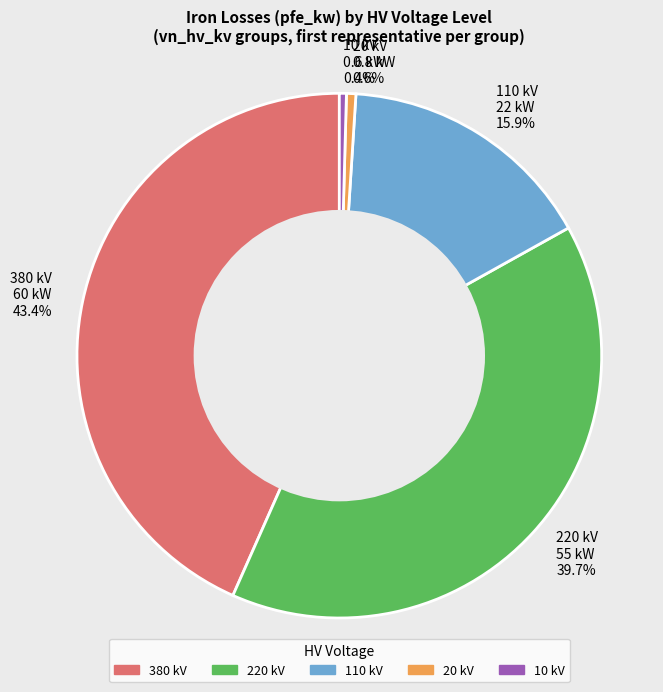

Does 20 represent more than half of the total?

No